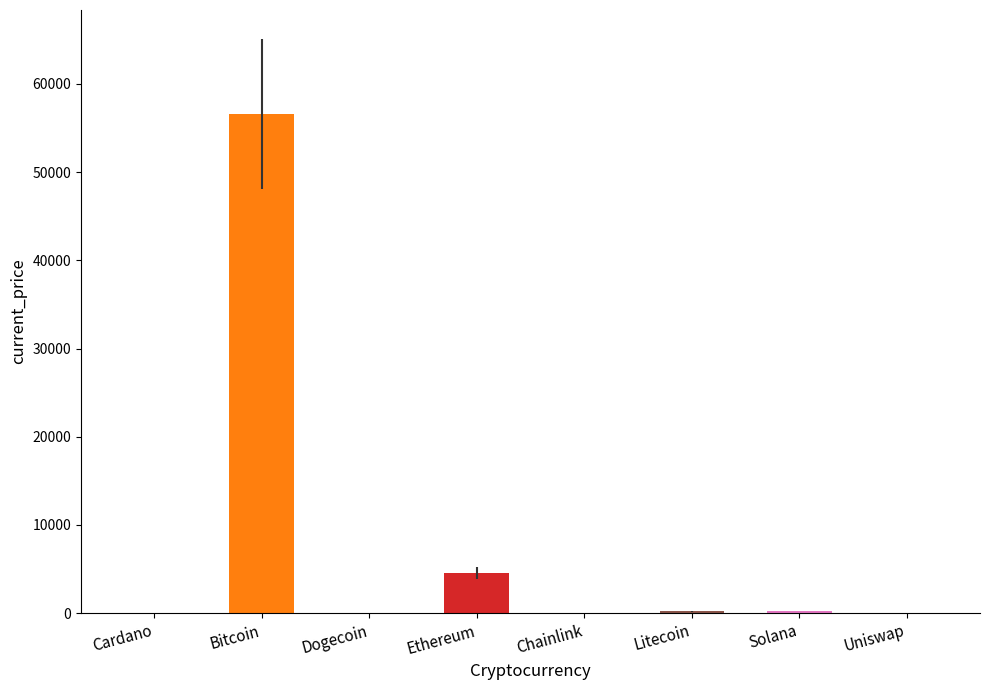

Between Ethereum and Uniswap, which is larger?

Ethereum